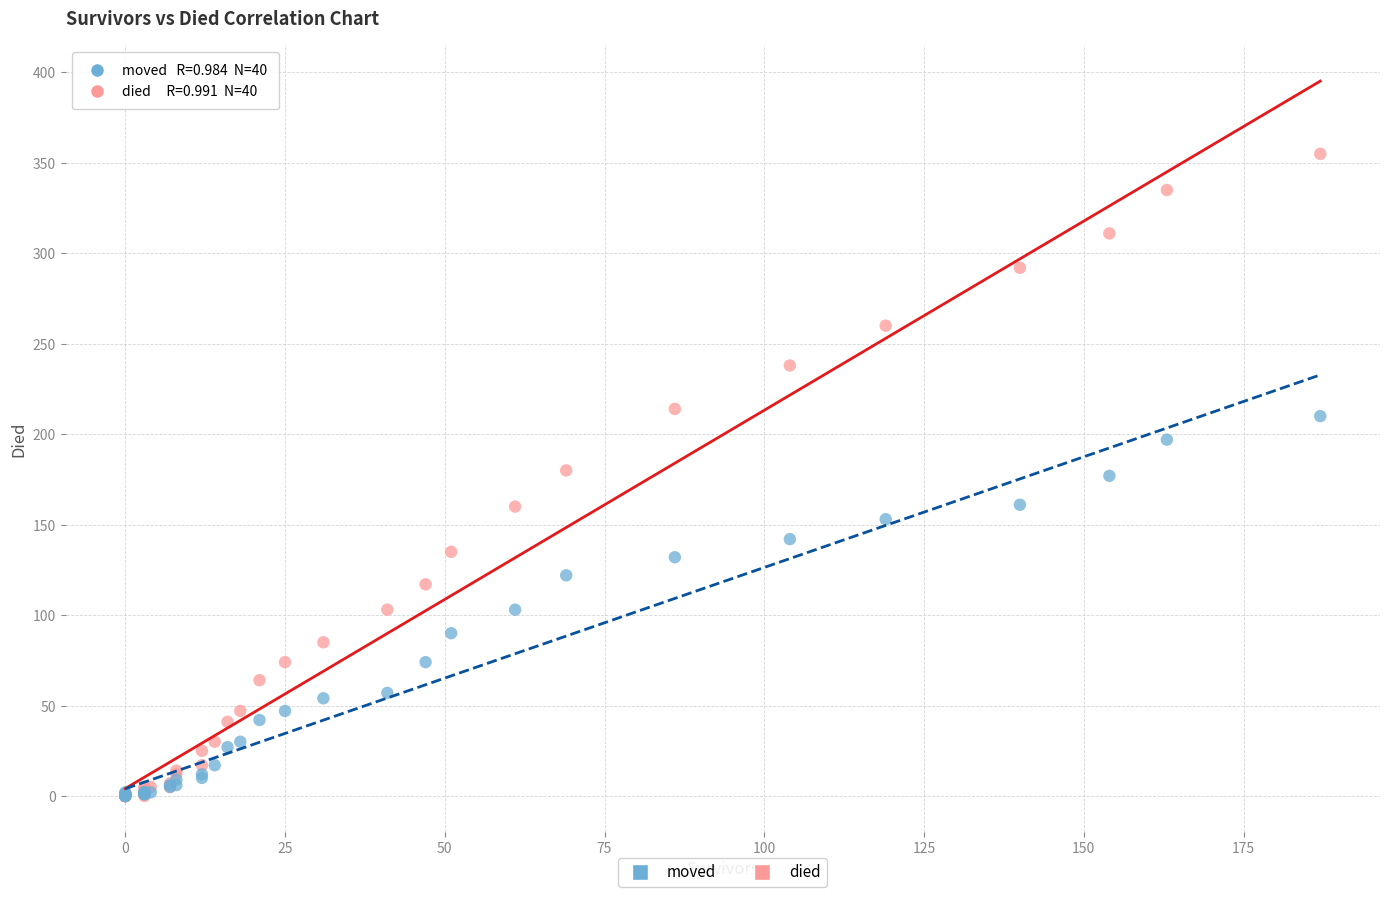

What are all the series names shown in the legend?

moved, died